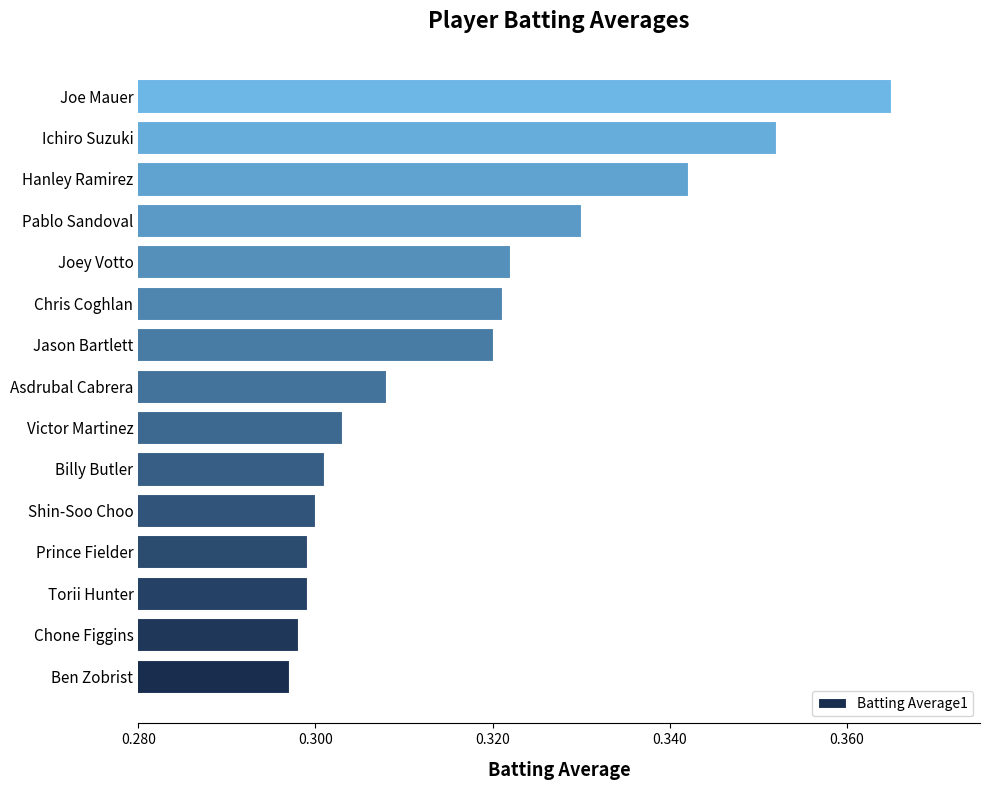

At which category does the chart reach its peak across all series?

Joe Mauer